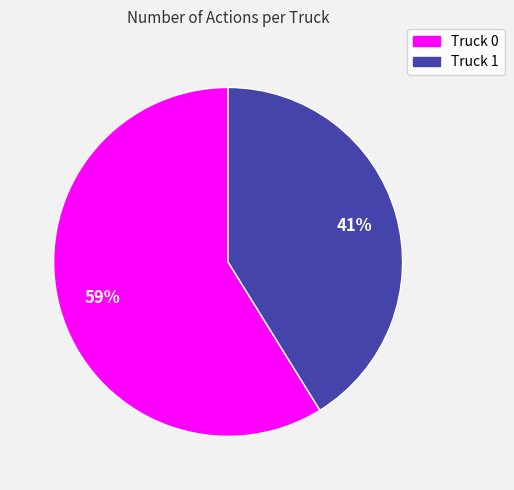

To the nearest percent, what portion does Truck 1 represent?

41%